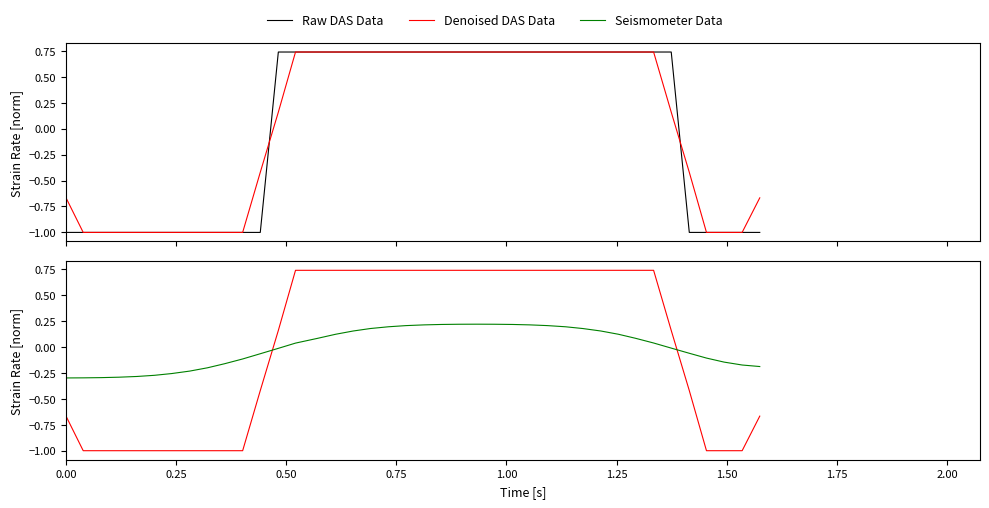

Does the chart have visible grid lines?

No